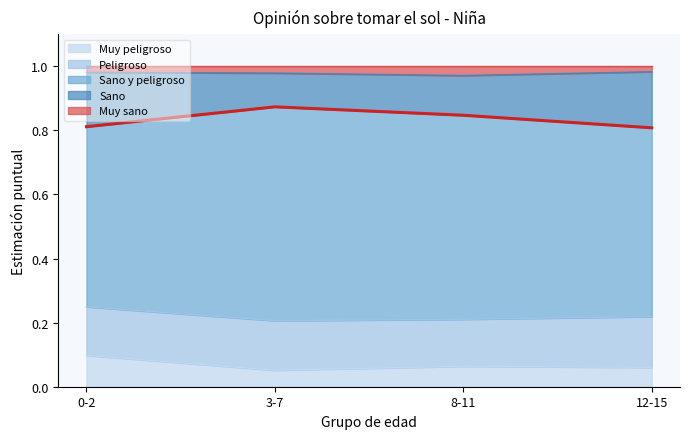

Which label corresponds to the smallest value in the chart?

3-7